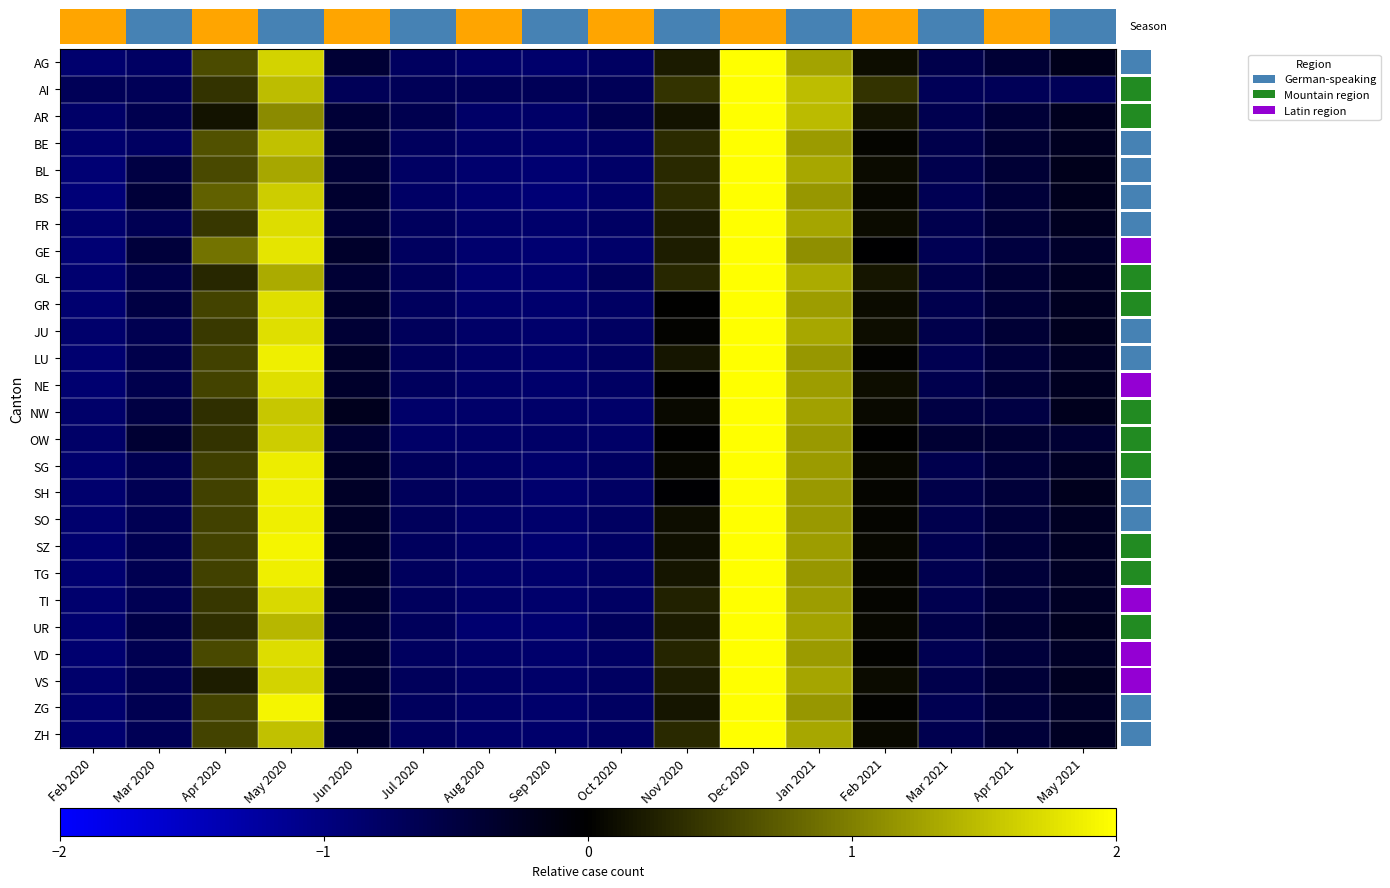

What is the total value across all series at Feb 2020?

-22.1